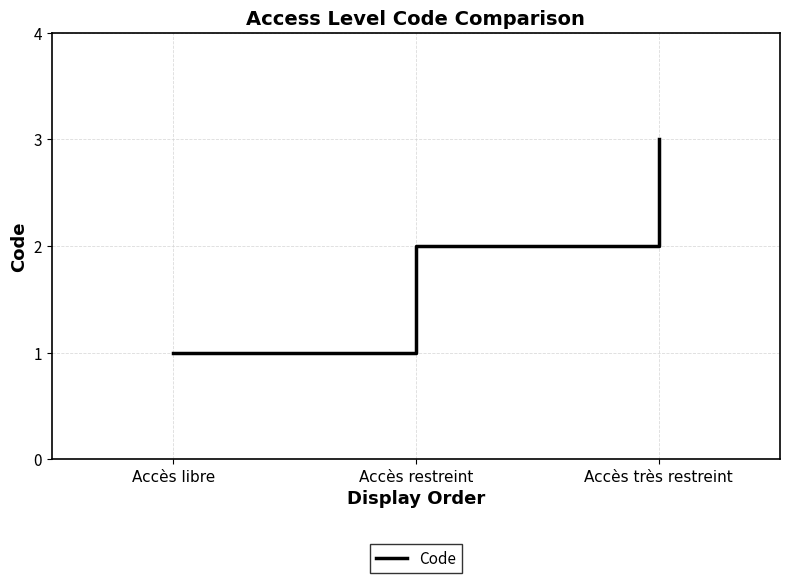

Approximately how many times larger is the value at Accès très restreint compared to Accès restreint?

1.5